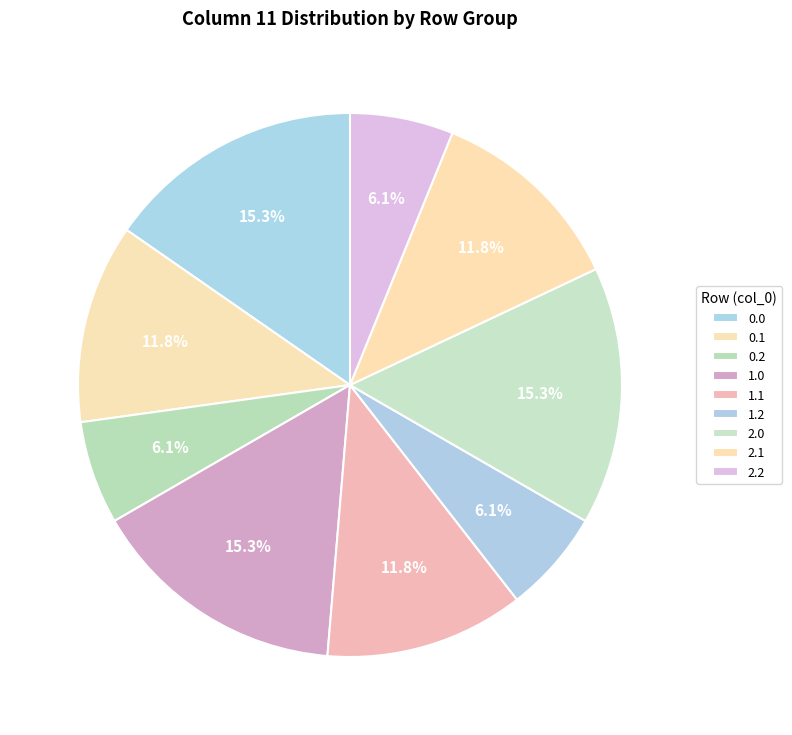

How many slices are in this pie chart?

9